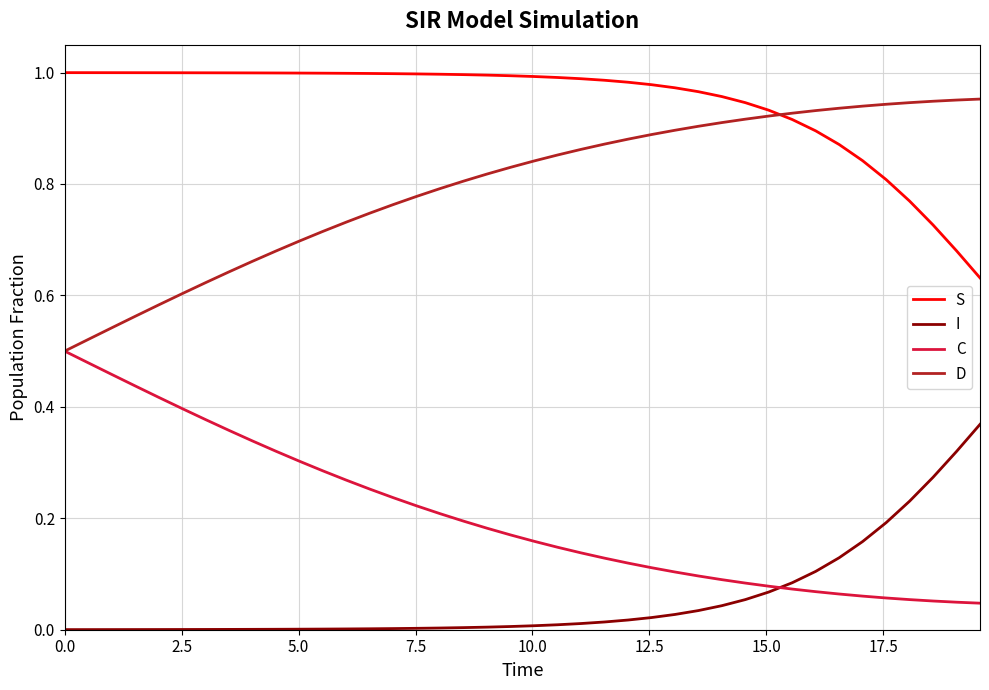

Which series has the largest total across all categories?

S